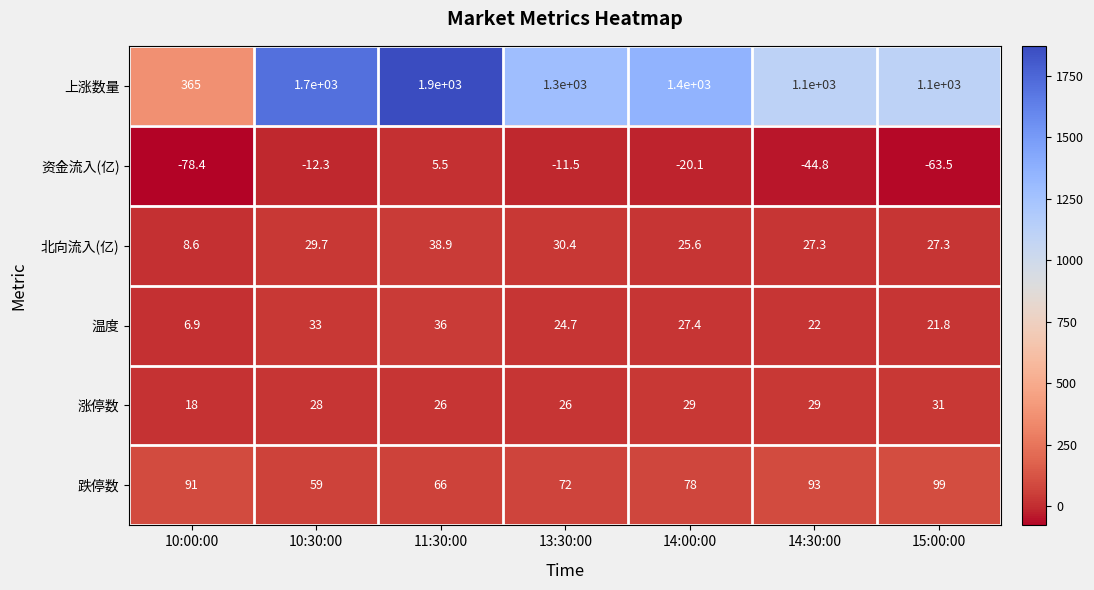

Which series has the largest total across all categories?

上涨数量